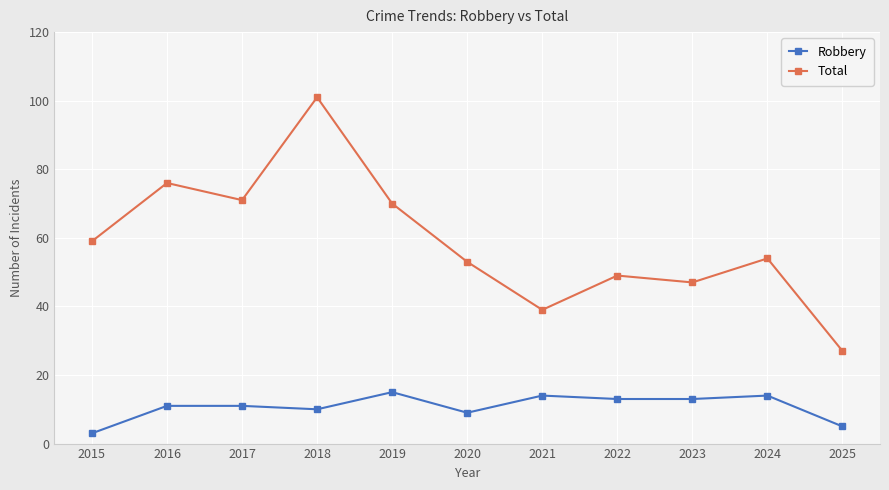

Reading left to right, what are all the values shown in this chart?

Robbery: 3	11	11	10	15	9	14	13	13	14	5
Total: 59	76	71	101	70	53	39	49	47	54	27